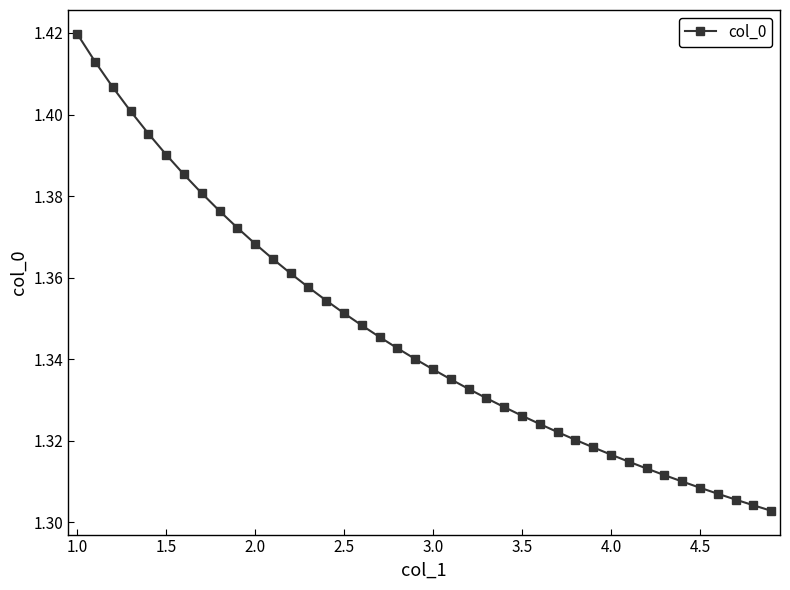

How many values are between 1 and 2?

40